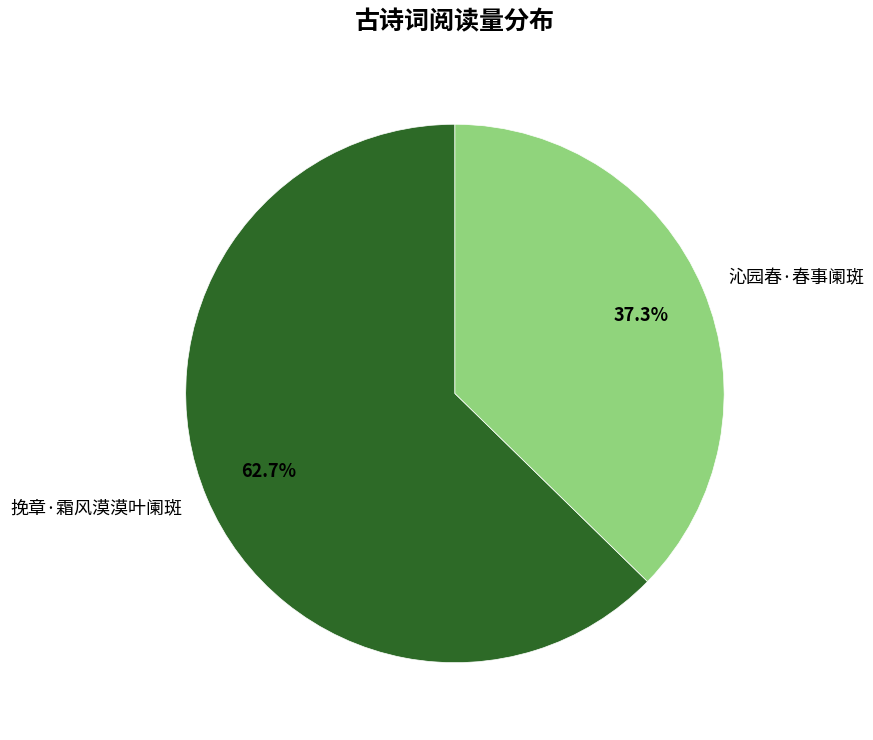

The 挽章·霜风漠漠叶阑斑 slice represents 63% of the pie. True or false?

True